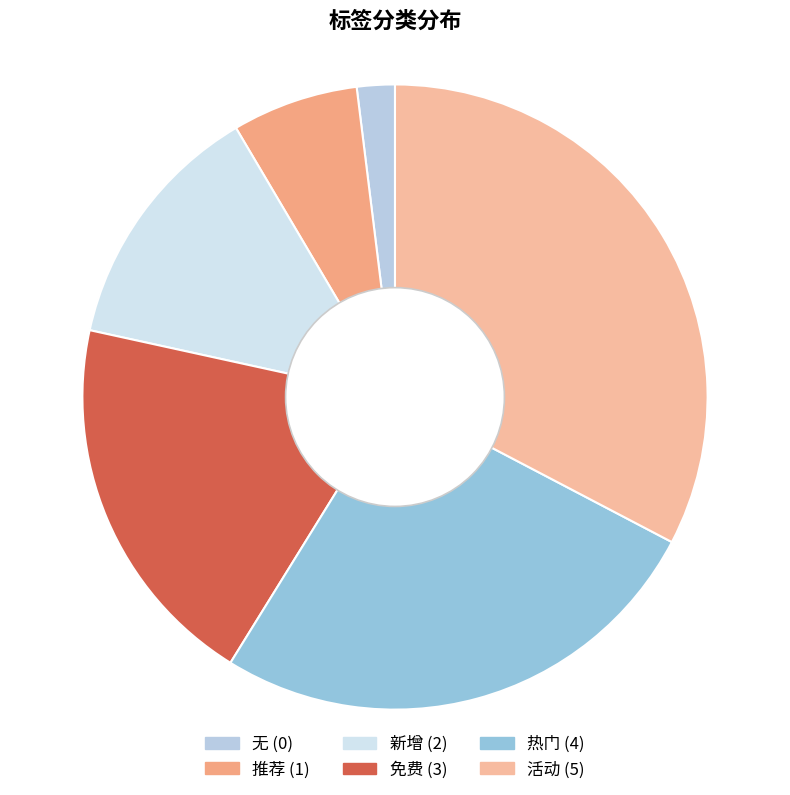

What percentage is the 热门 slice, to the nearest percent?

27%